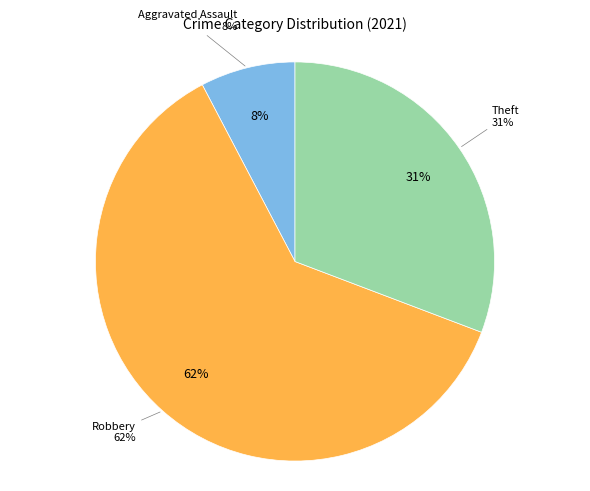

Is it true that Criminal Sexual Assault is 1% of the pie?

False